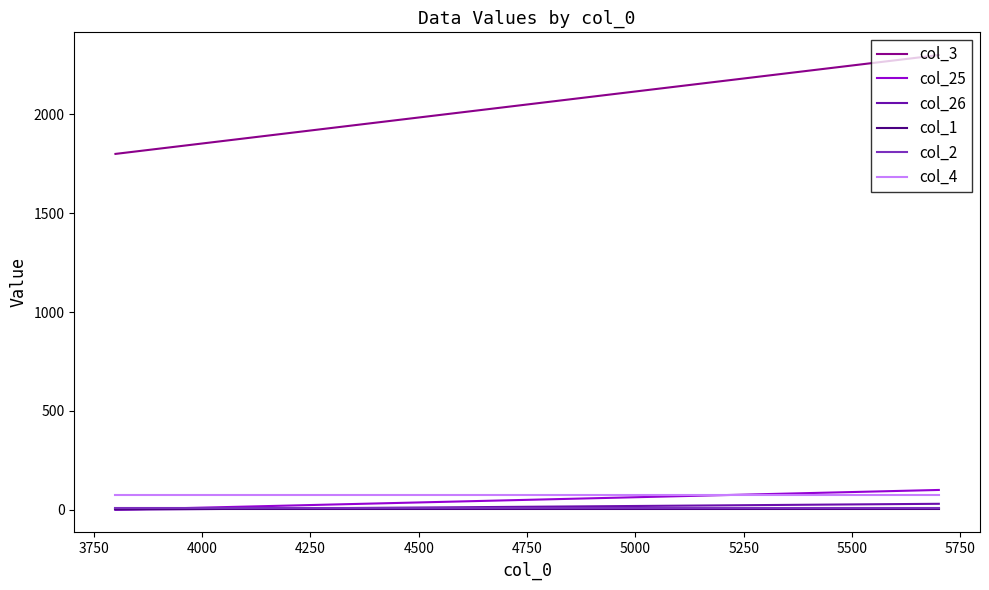

How many data points in col_26 are less than 30?

1